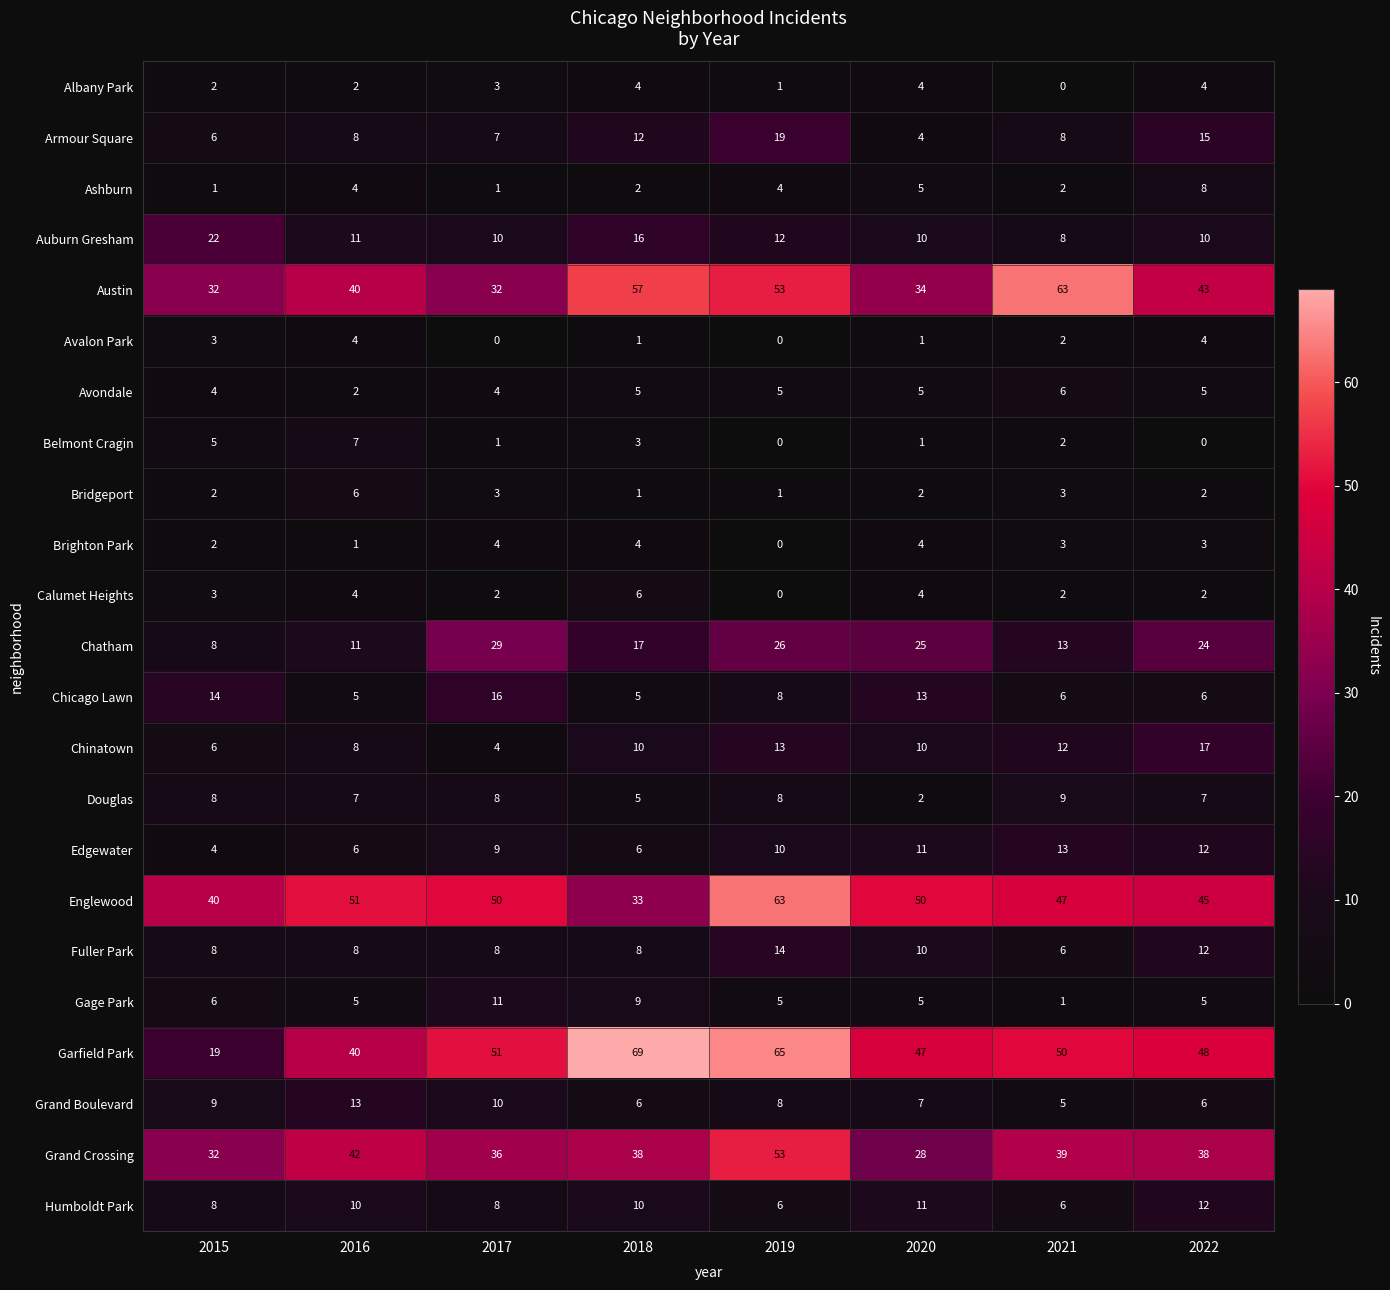

What is the difference between the second highest and second lowest values in the Edgewater series?

6